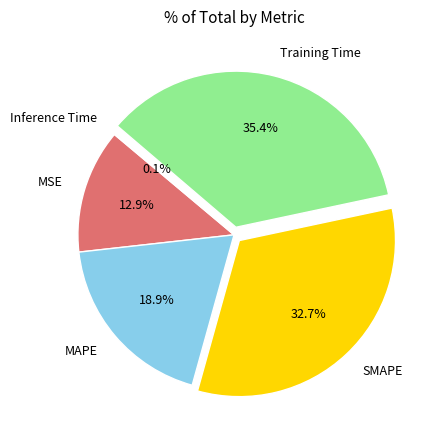

Combined, do MAPE and SMAPE account for over 50%?

Yes